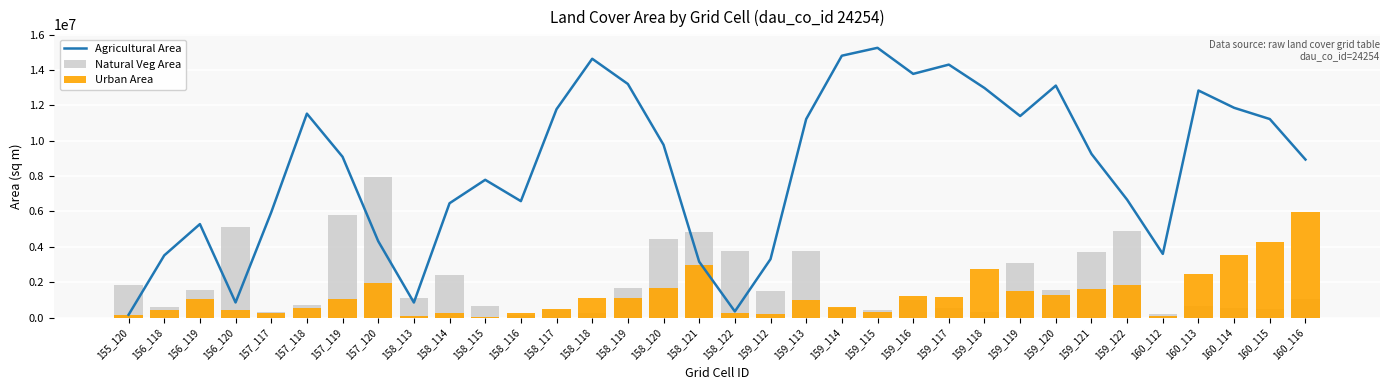

What is the sum of the Urban Area values at 160_115 and 160_113?

6750000